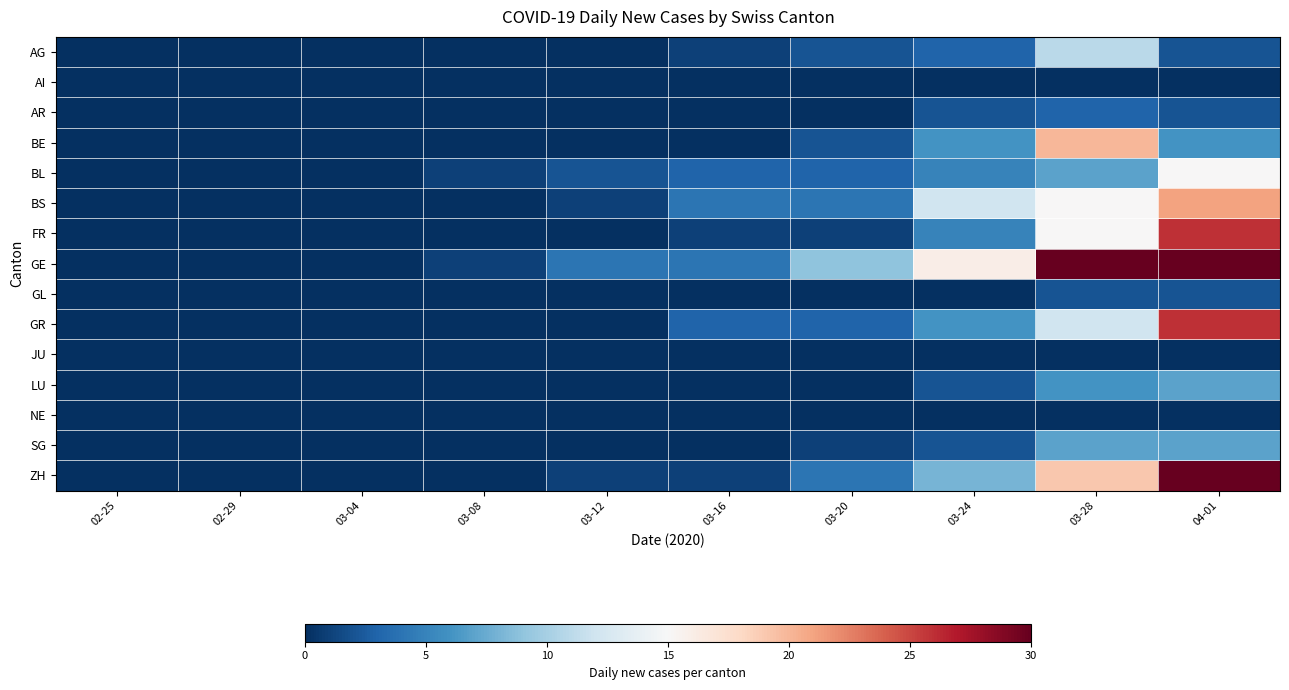

Reading left to right, transcribe all the data shown in this chart.

AG: 02-25=0	02-29=0	03-04=0	03-08=0	03-12=0	03-16=1	03-20=2	03-24=3	03-28=11	04-01=2
AI: 02-25=0	02-29=0	03-04=0	03-08=0	03-12=0	03-16=0	03-20=0	03-24=0	03-28=0	04-01=0
AR: 02-25=0	02-29=0	03-04=0	03-08=0	03-12=0	03-16=0	03-20=0	03-24=2	03-28=3	04-01=2
BE: 02-25=0	02-29=0	03-04=0	03-08=0	03-12=0	03-16=0	03-20=2	03-24=6	03-28=20	04-01=6
BL: 02-25=0	02-29=0	03-04=0	03-08=1	03-12=2	03-16=3	03-20=3	03-24=5	03-28=7	04-01=15
BS: 02-25=0	02-29=0	03-04=0	03-08=0	03-12=1	03-16=4	03-20=4	03-24=12	03-28=15	04-01=21
FR: 02-25=0	02-29=0	03-04=0	03-08=0	03-12=0	03-16=1	03-20=1	03-24=5	03-28=15	04-01=26
GE: 02-25=0	02-29=0	03-04=0	03-08=1	03-12=4	03-16=4	03-20=9	03-24=16	03-28=40	04-01=77
GL: 02-25=0	02-29=0	03-04=0	03-08=0	03-12=0	03-16=0	03-20=0	03-24=0	03-28=2	04-01=2
GR: 02-25=0	02-29=0	03-04=0	03-08=0	03-12=0	03-16=3	03-20=3	03-24=6	03-28=12	04-01=26
JU: 02-25=0	02-29=0	03-04=0	03-08=0	03-12=0	03-16=0	03-20=0	03-24=0	03-28=0	04-01=0
LU: 02-25=0	02-29=0	03-04=0	03-08=0	03-12=0	03-16=0	03-20=0	03-24=2	03-28=6	04-01=7
NE: 02-25=0	02-29=0	03-04=0	03-08=0	03-12=0	03-16=0	03-20=0	03-24=0	03-28=0	04-01=0
SG: 02-25=0	02-29=0	03-04=0	03-08=0	03-12=0	03-16=0	03-20=1	03-24=2	03-28=7	04-01=7
ZH: 02-25=0	02-29=0	03-04=0	03-08=0	03-12=1	03-16=1	03-20=4	03-24=8	03-28=19	04-01=39